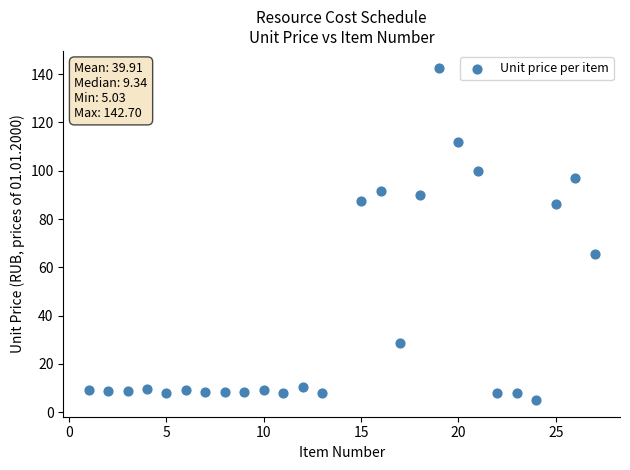

What is the range of Y values (max minus min)?

137.7